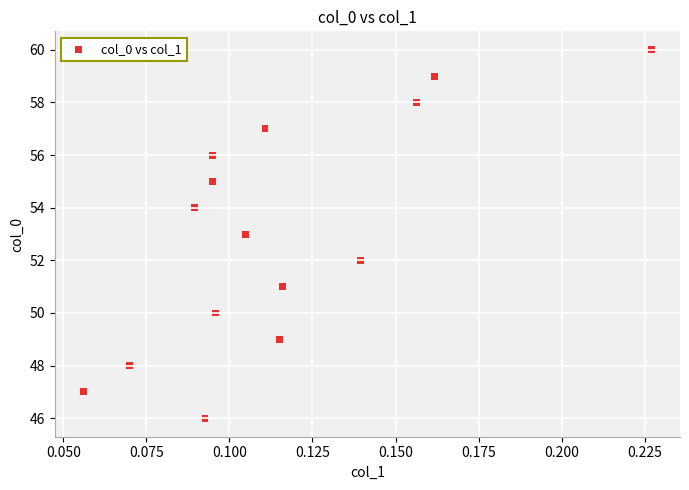

What is the range of Y values (max minus min)?

14